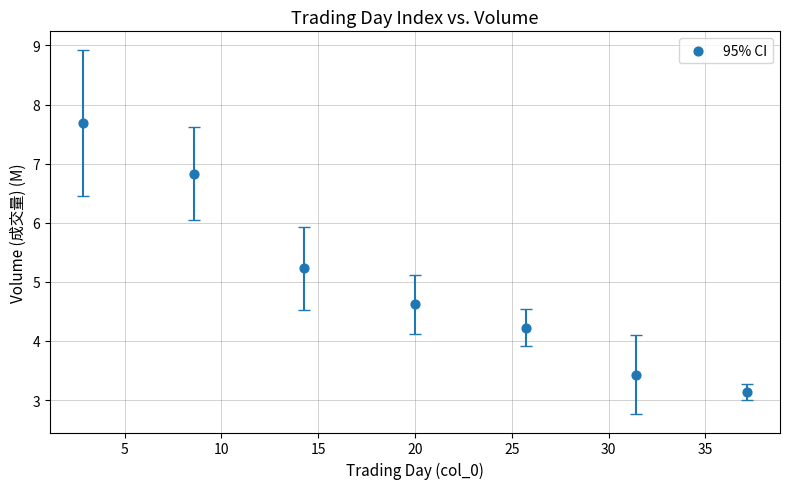

What is the range of Y values (max minus min)?

4.6